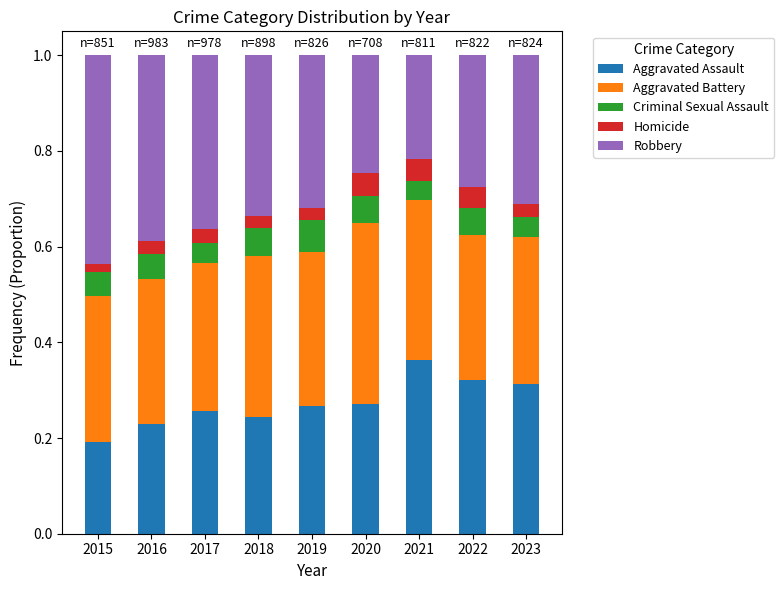

What is the total value across all series at 2019?

1.0